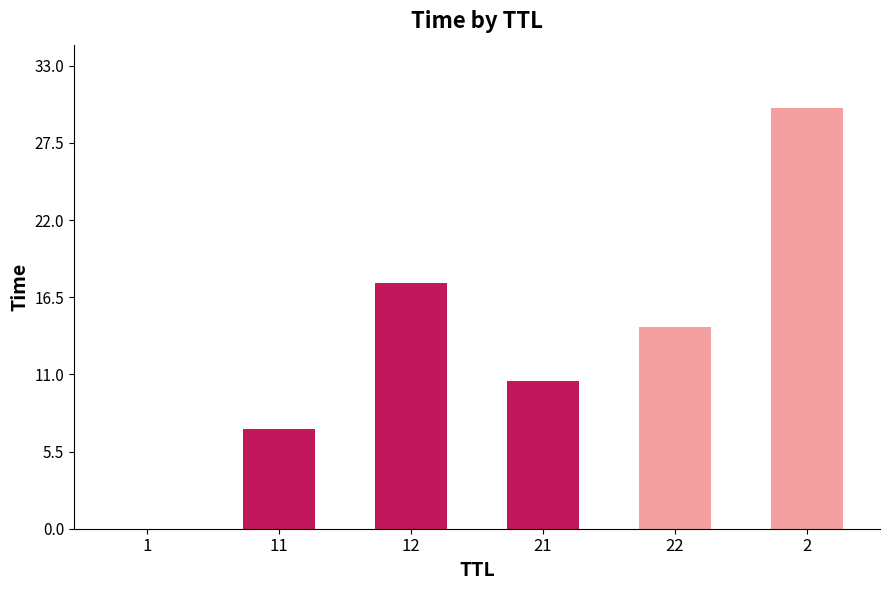

What is the sum of the values at 1 and 21?

10.5